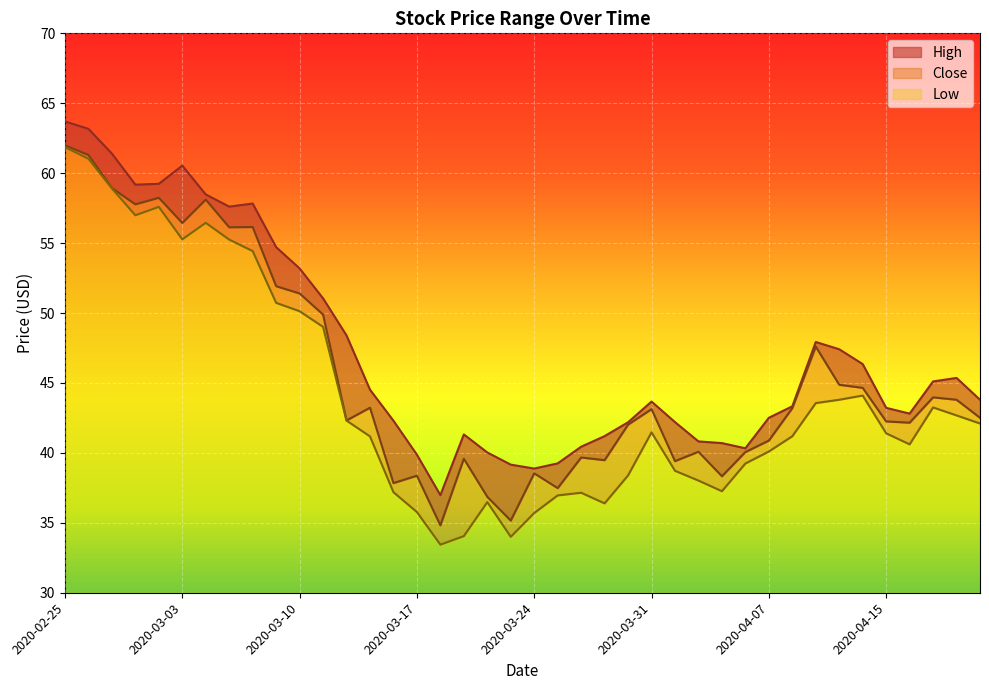

What is the value of the Low point at the 9th from the left?

54.4